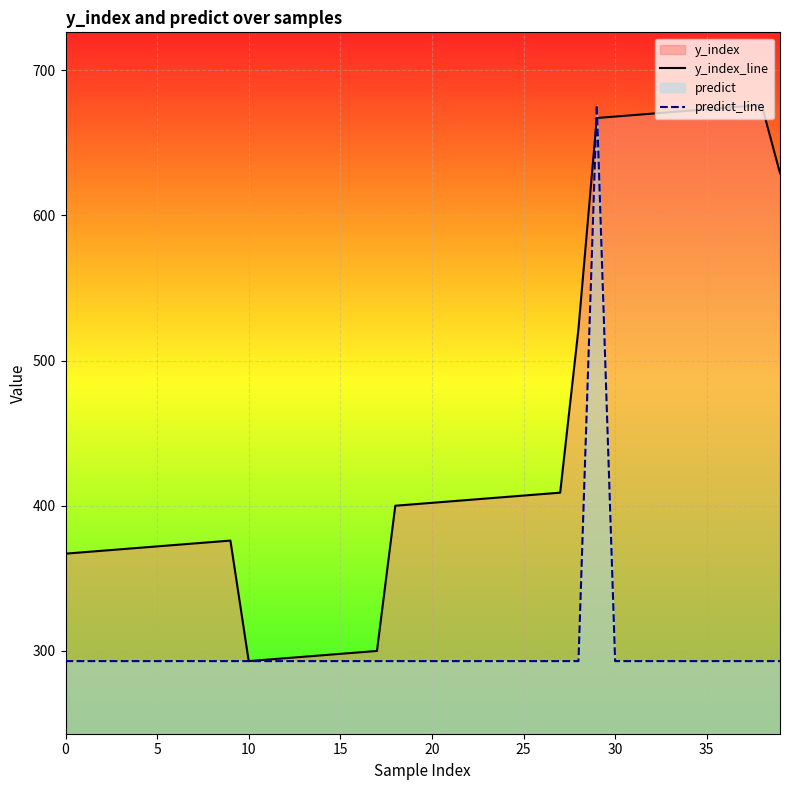

What is the label of the 27th point from the left?

26